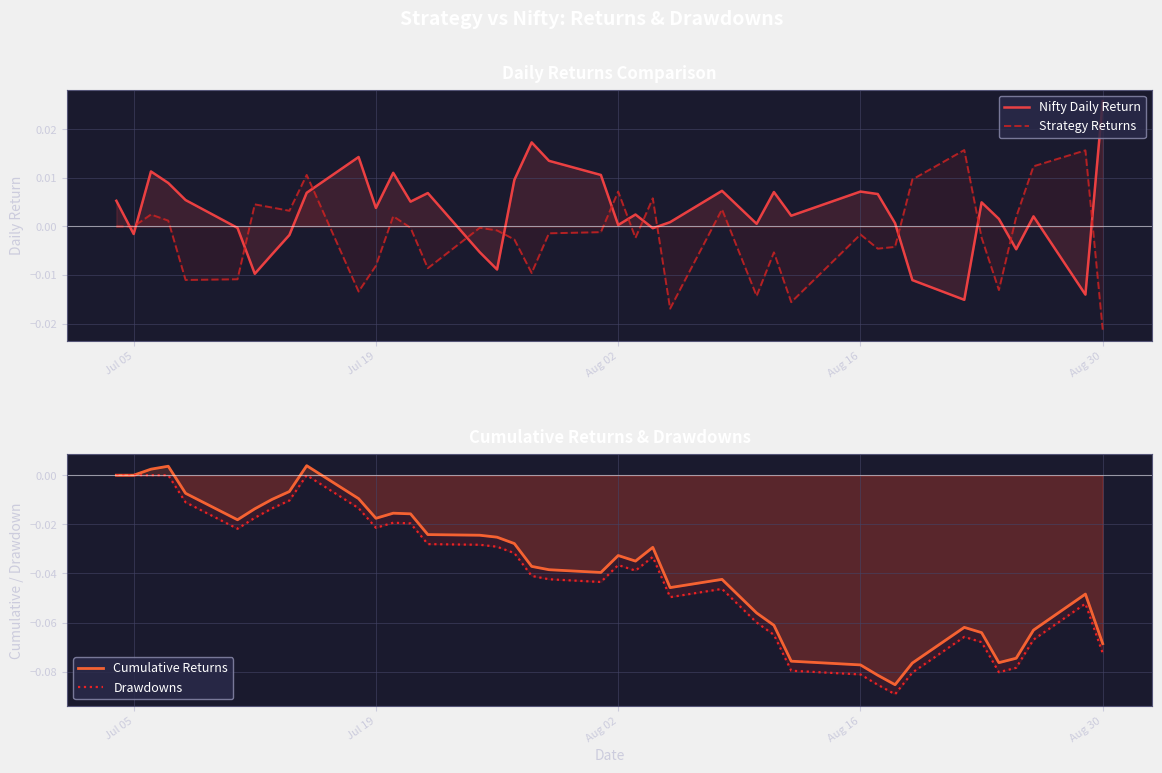

Rank the series by their maximum value, from lowest to highest.

Drawdowns, Cumulative Returns, Strategy Returns, Nifty Daily Return